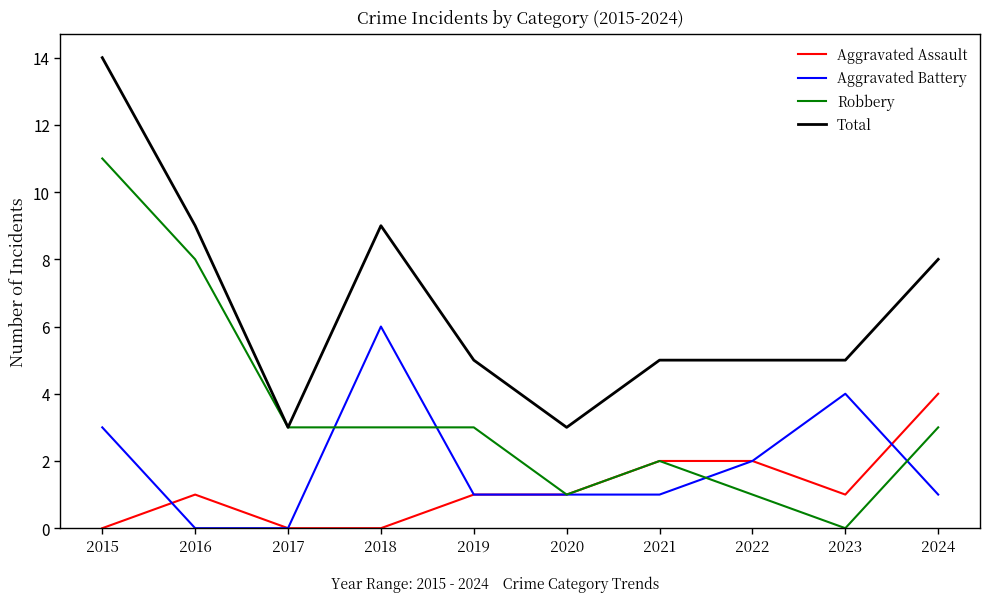

At which label does Aggravated Battery first exceed 1?

2015